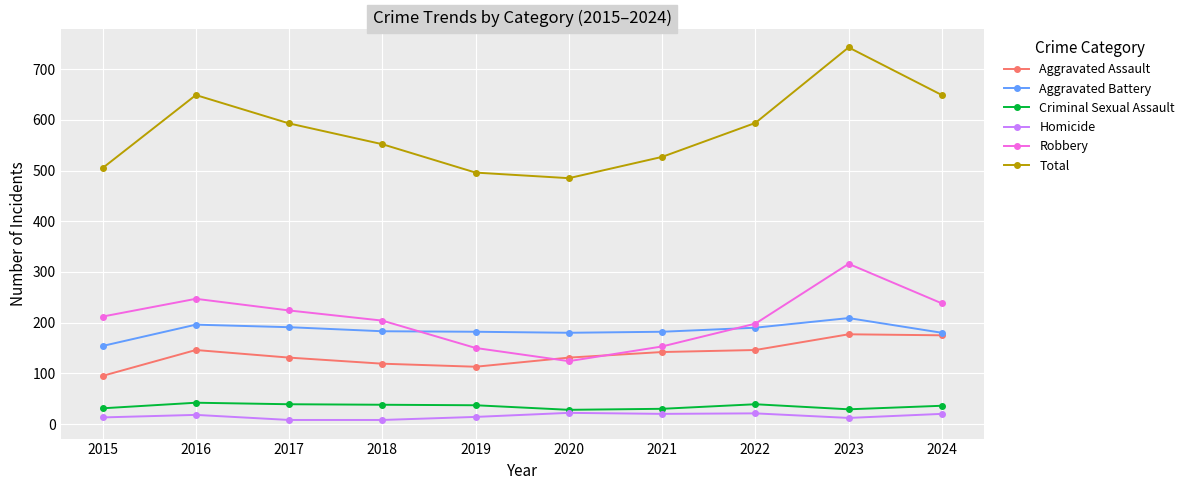

Which label corresponds to the largest value in the chart?

2023